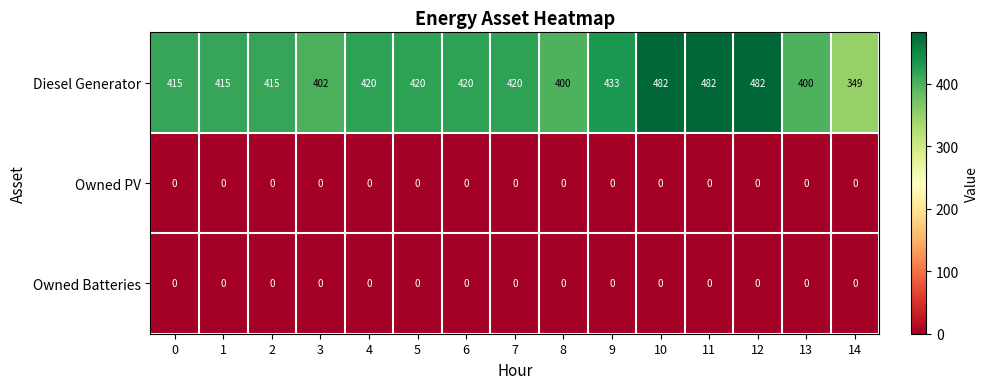

What is the maximum value shown in the chart?

482